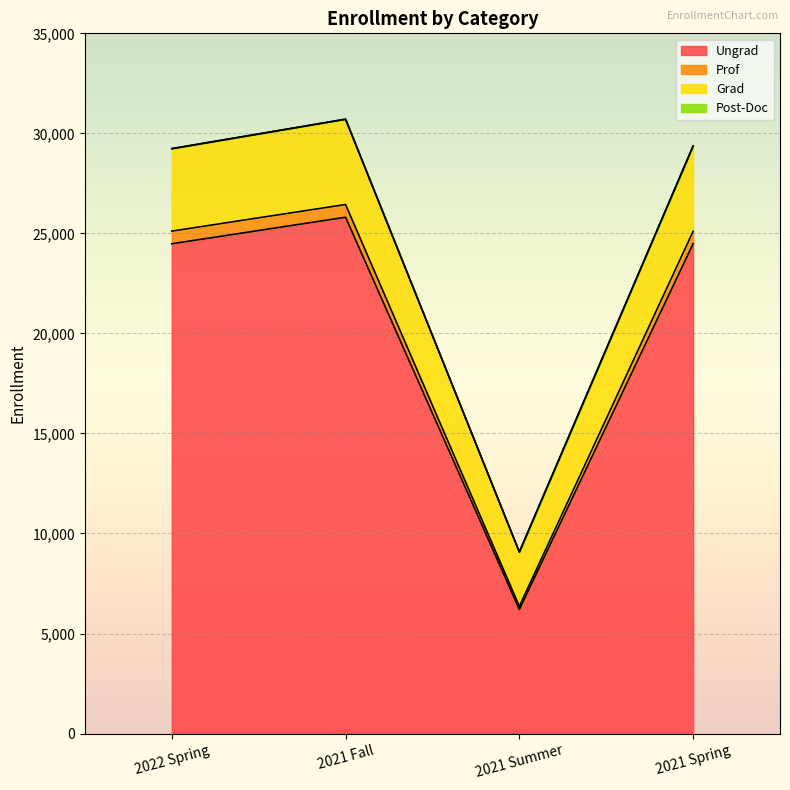

At which label does Grad first exceed 29368?

2021 Fall